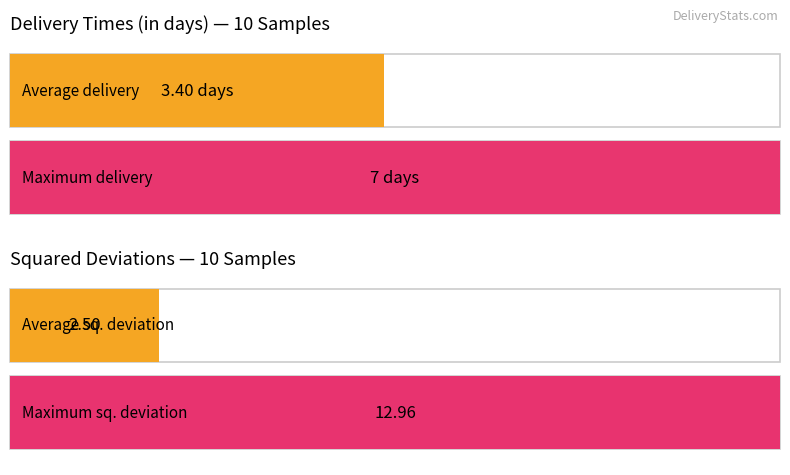

What is the total value across all series at 2?

9.6